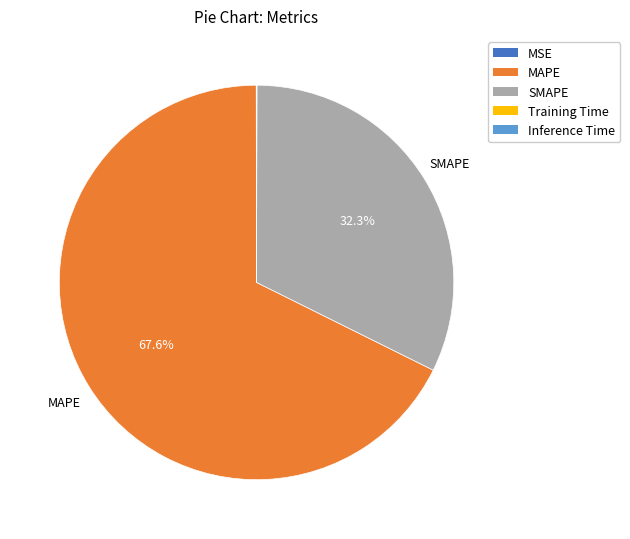

Which category has the biggest portion of the pie?

MAPE